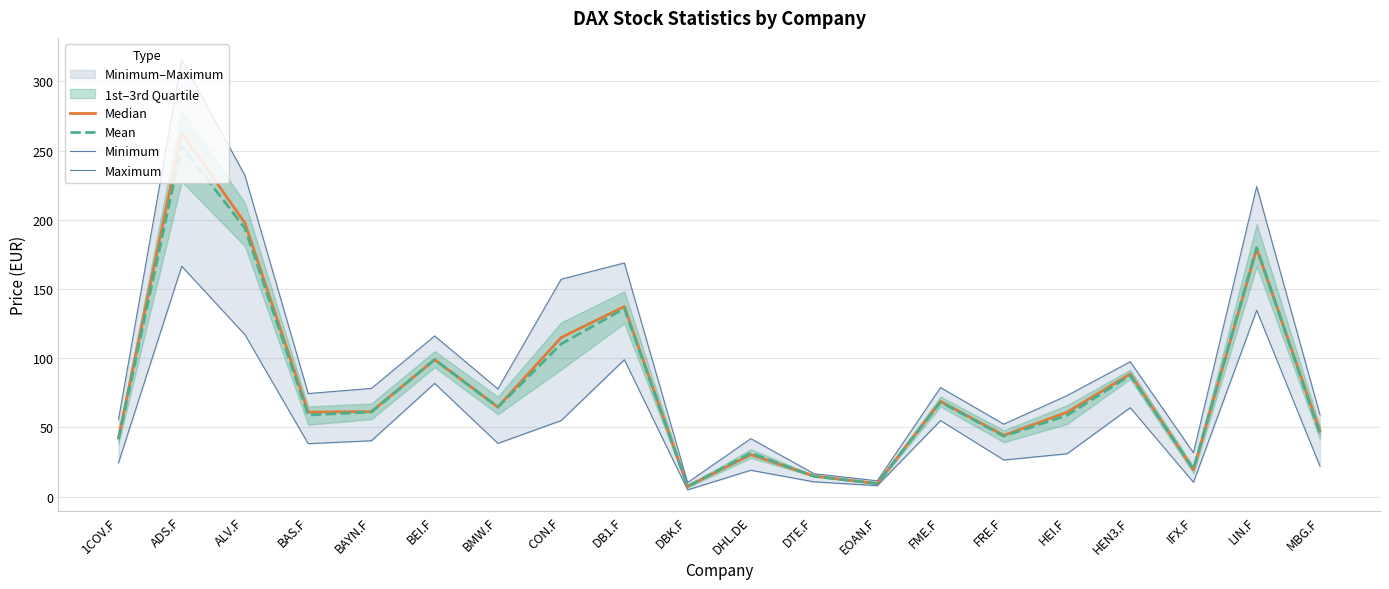

True or false: Minimum and Median intersect in this chart.

False